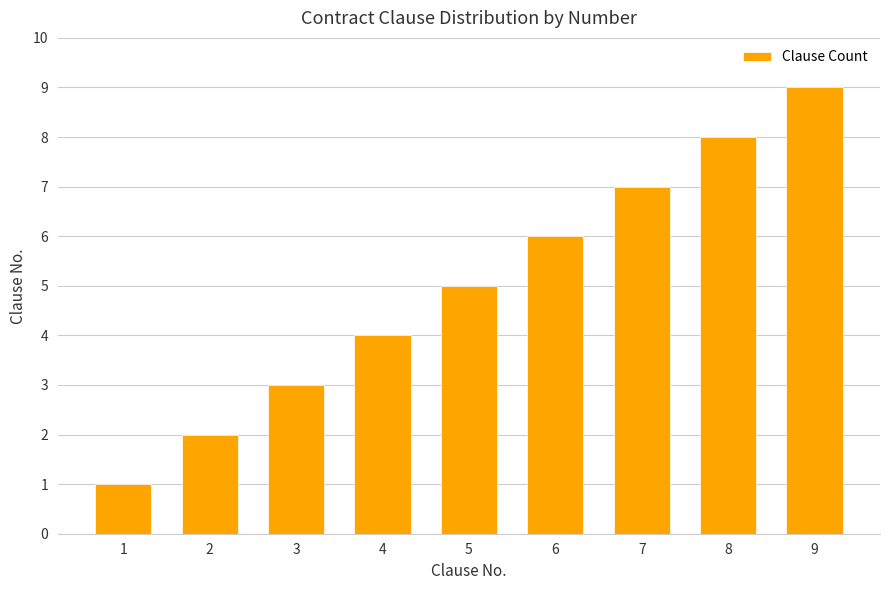

What is the minimum value shown in the chart?

1